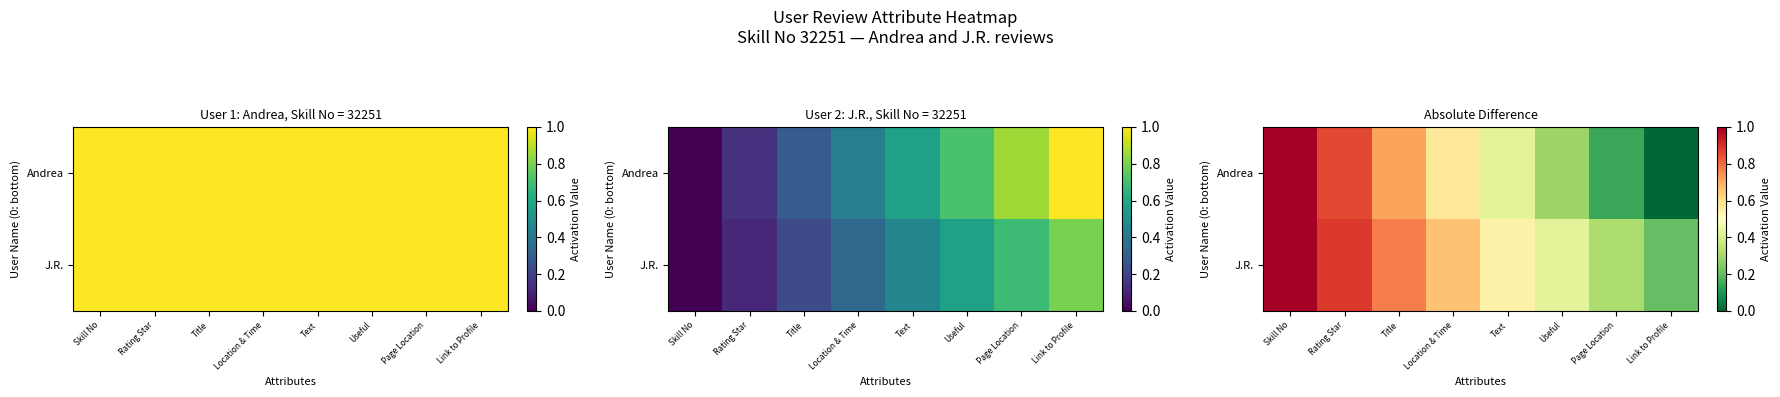

Is the value of Andrea at Page Location greater than the value of J.R. at Page Location?

No